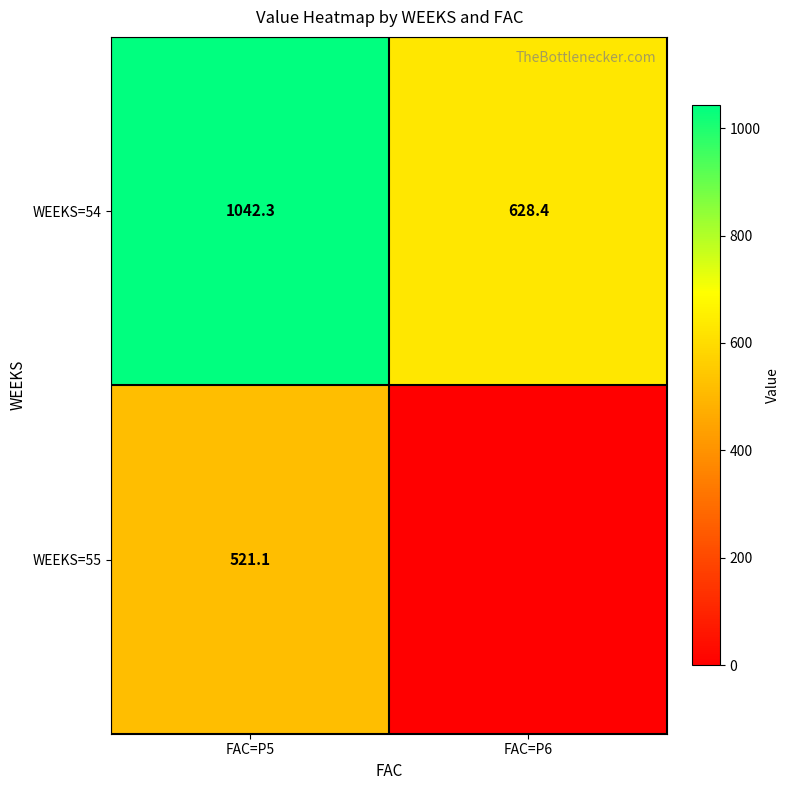

The value of WEEKS=54 at FAC=P6 is 628.4. True or false?

True